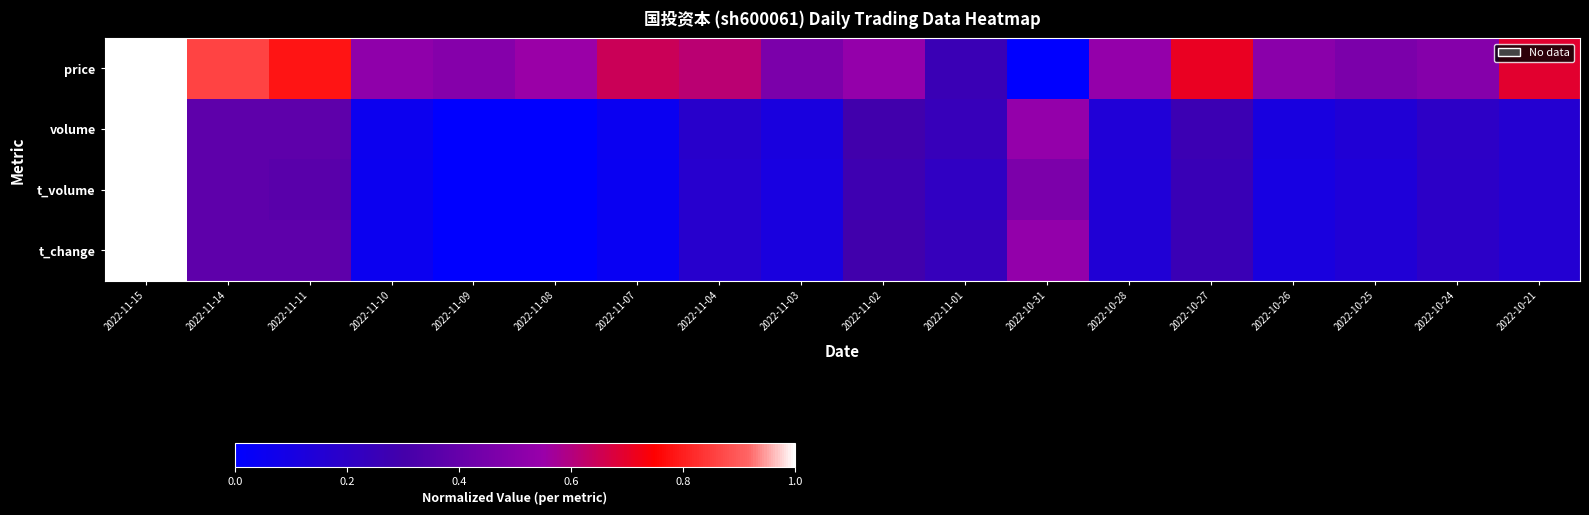

Reading left to right, list all the values displayed in this chart.

price: 2022-11-15=1.0	2022-11-14=0.9	2022-11-11=0.8	2022-11-10=0.5	2022-11-09=0.5	2022-11-08=0.6	2022-11-07=0.6	2022-11-04=0.6	2022-11-03=0.5	2022-11-02=0.5	2022-11-01=0.3	2022-10-31=0.0	2022-10-28=0.5	2022-10-27=0.7	2022-10-26=0.5	2022-10-25=0.5	2022-10-24=0.5	2022-10-21=0.7
volume: 2022-11-15=1.0	2022-11-14=0.4	2022-11-11=0.4	2022-11-10=0.1	2022-11-09=0.0	2022-11-08=0.0	2022-11-07=0.0	2022-11-04=0.2	2022-11-03=0.1	2022-11-02=0.3	2022-11-01=0.2	2022-10-31=0.5	2022-10-28=0.1	2022-10-27=0.3	2022-10-26=0.1	2022-10-25=0.1	2022-10-24=0.2	2022-10-21=0.2
t_volume: 2022-11-15=1.0	2022-11-14=0.4	2022-11-11=0.4	2022-11-10=0.1	2022-11-09=0.0	2022-11-08=0.0	2022-11-07=0.0	2022-11-04=0.2	2022-11-03=0.1	2022-11-02=0.3	2022-11-01=0.2	2022-10-31=0.5	2022-10-28=0.1	2022-10-27=0.3	2022-10-26=0.1	2022-10-25=0.1	2022-10-24=0.2	2022-10-21=0.2
t_change: 2022-11-15=1.0	2022-11-14=0.4	2022-11-11=0.4	2022-11-10=0.1	2022-11-09=0.0	2022-11-08=0.0	2022-11-07=0.0	2022-11-04=0.2	2022-11-03=0.1	2022-11-02=0.3	2022-11-01=0.2	2022-10-31=0.5	2022-10-28=0.1	2022-10-27=0.3	2022-10-26=0.1	2022-10-25=0.1	2022-10-24=0.2	2022-10-21=0.2